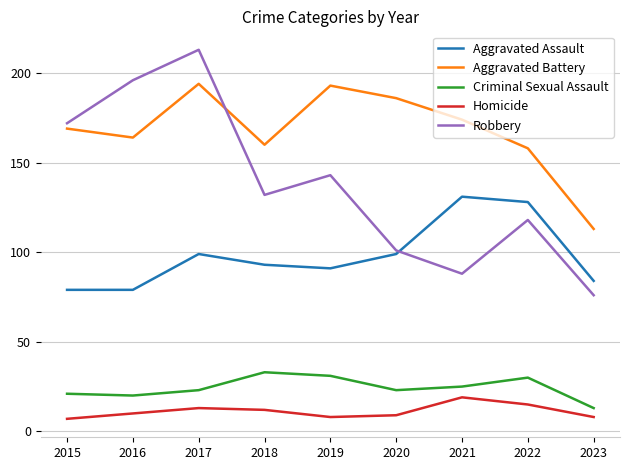

How many interior local peaks does the Homicide series have?

2